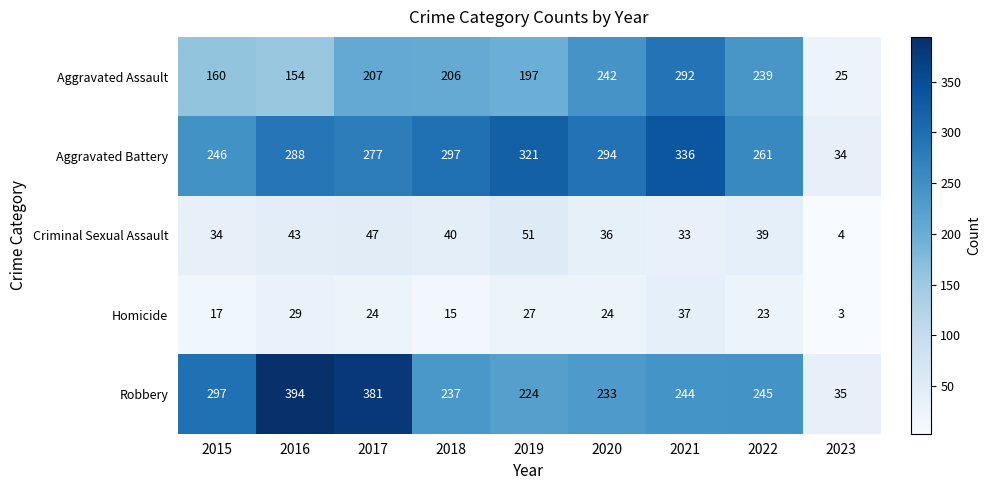

At which label is Homicide closest to 20?

2015